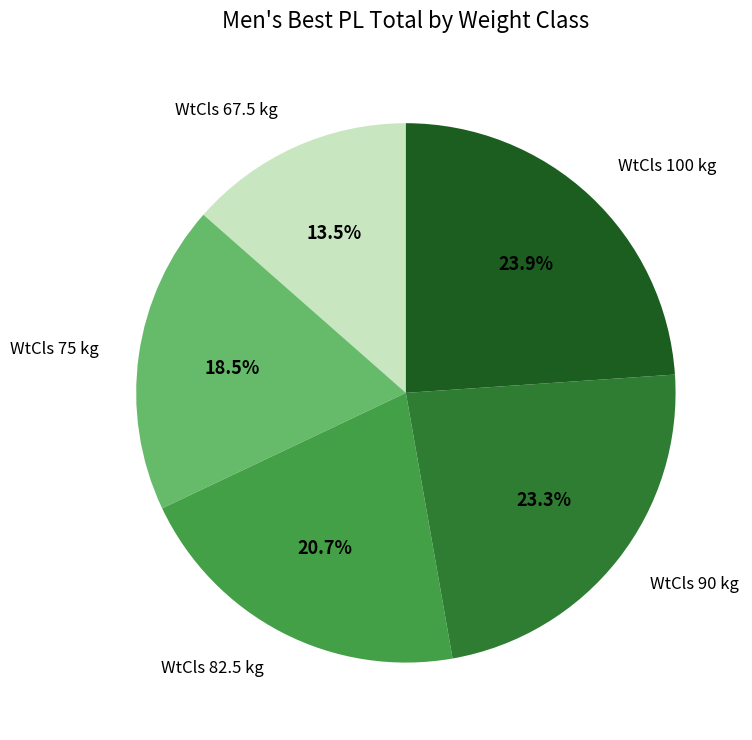

Does any single category account for the majority?

No